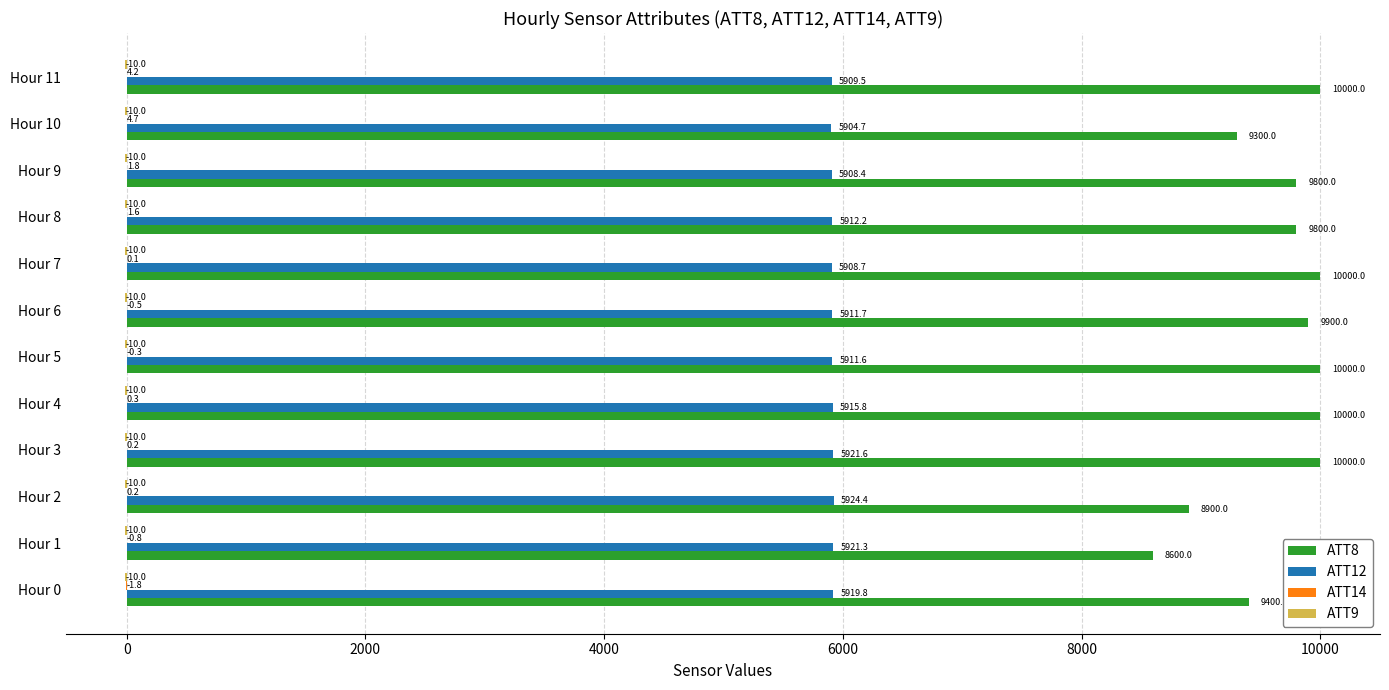

What is the sum of the ATT12 values at Hour 4 and Hour 9?

11824.2